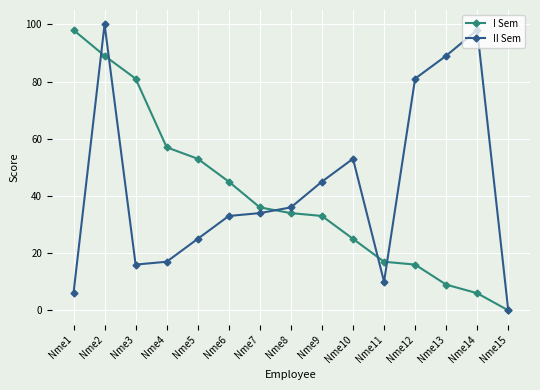

The value of I Sem at Nme5 is 53. True or false?

True